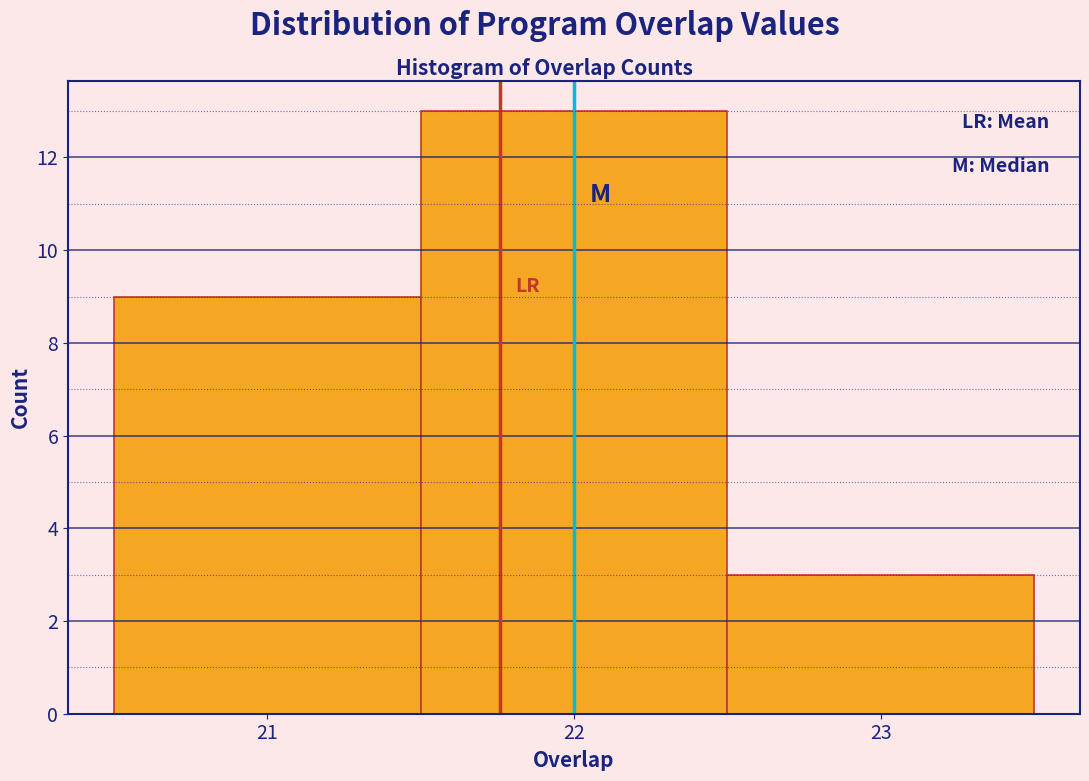

Over which range of the x-axis is the bar tallest?

21.5 to 22.5